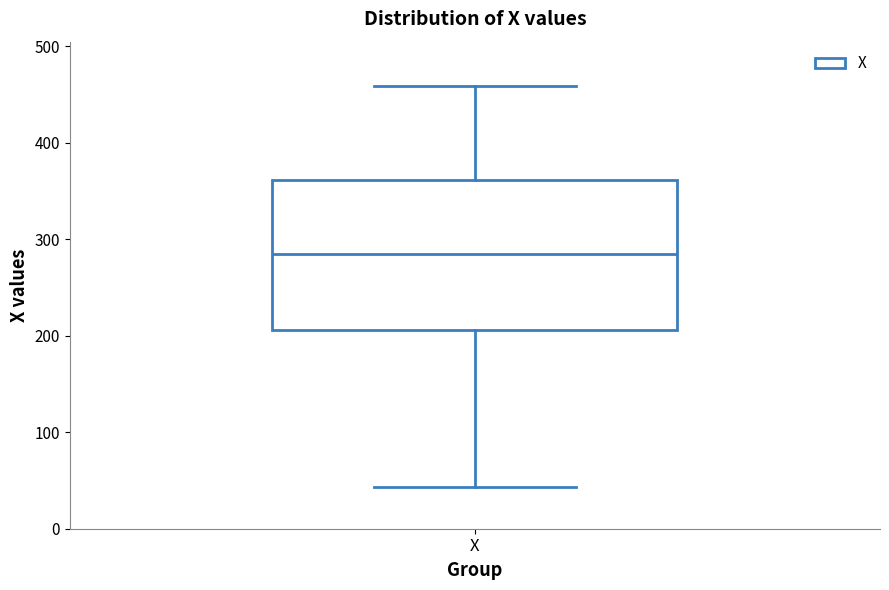

Read this box plot against the y-axis: the position of the median line, the range covered by the box, and the ends of both whiskers. The values are not printed on the chart, so give them approximately, as read against the axis.

median 290, box 210 to 360, whiskers 40 to 460